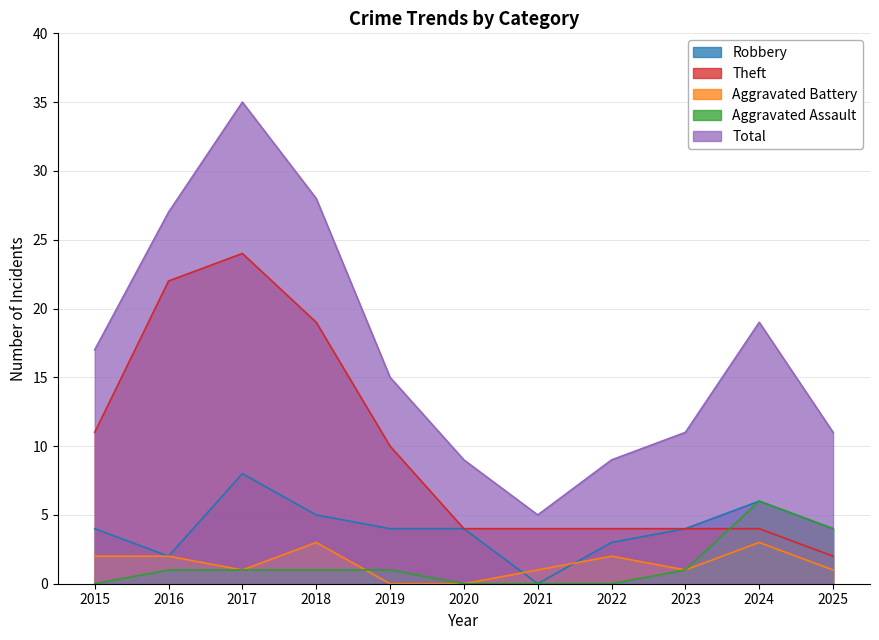

Which series has the largest total across all categories?

Total